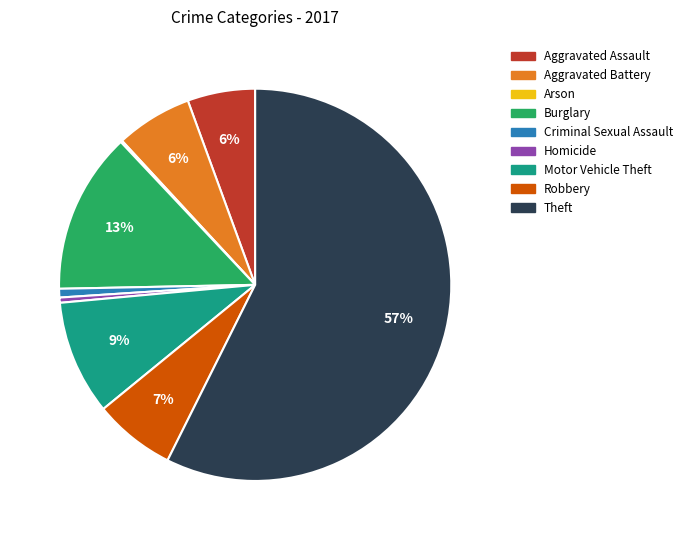

Which has a higher value, Aggravated Battery or Burglary?

Burglary